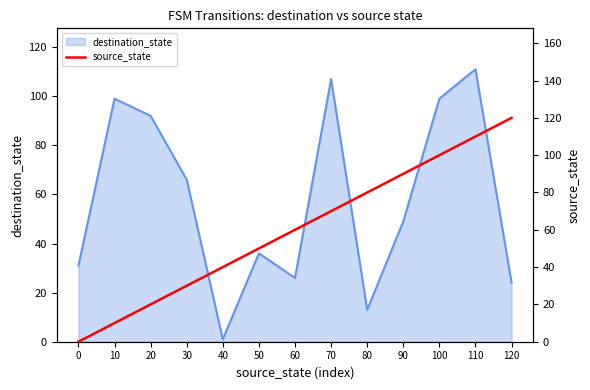

Count the number of values greater than 60.

6